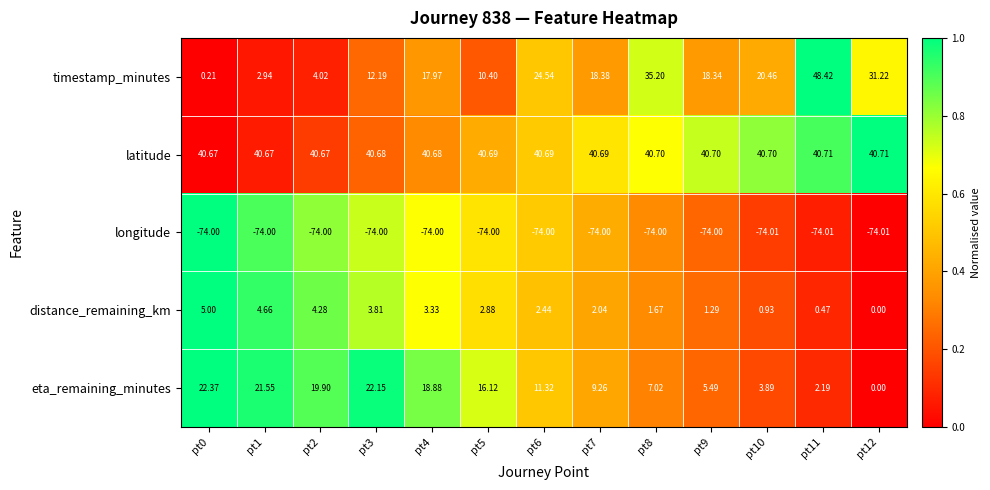

Which series has the largest total across all categories?

latitude